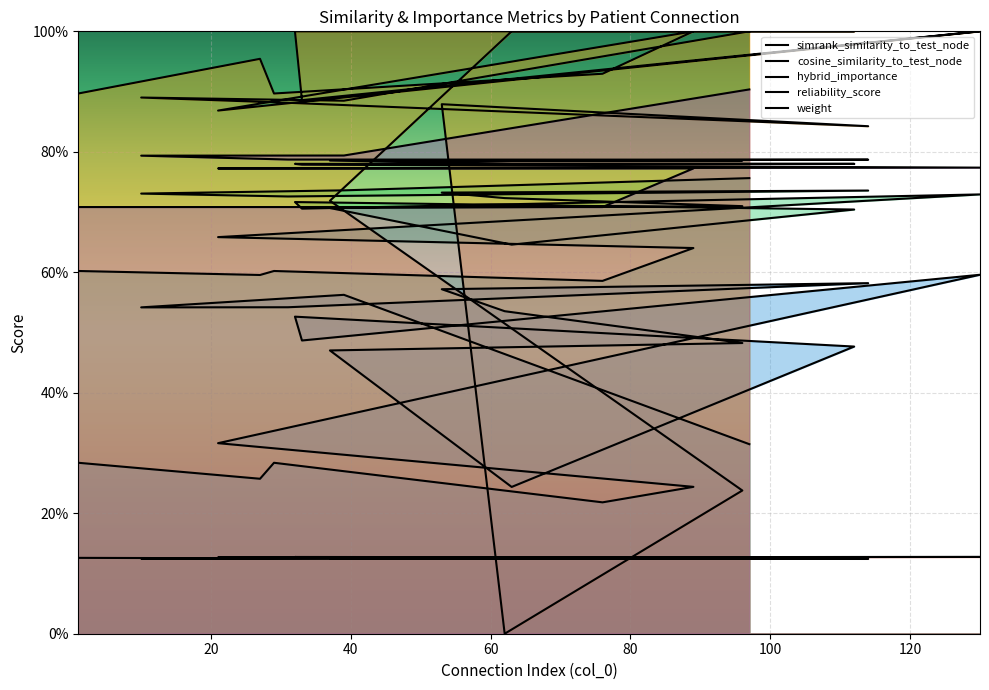

True or false: weight and reliability_score cross at least once.

True